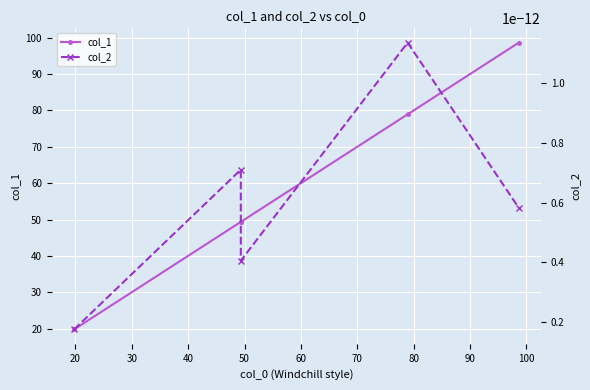

List the series in order of their peak value, lowest first.

col_2, col_1